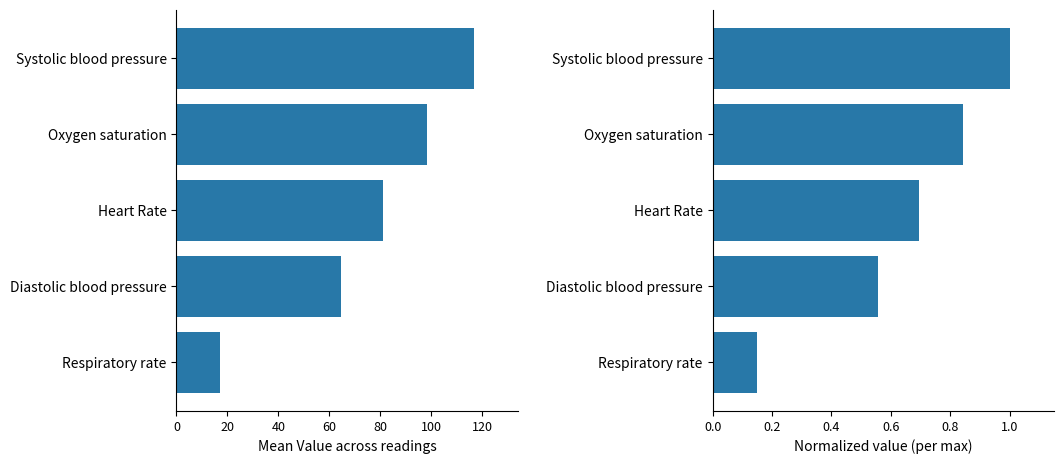

True or false: Mean Value has a value of 29.6 at Systolic blood pressure.

False